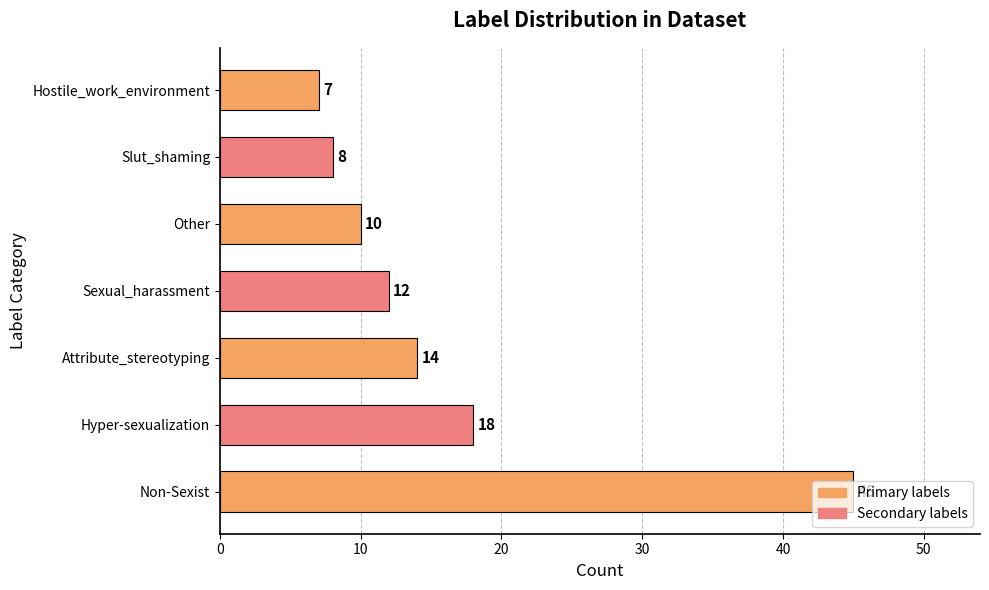

What is the greatest value displayed?

45